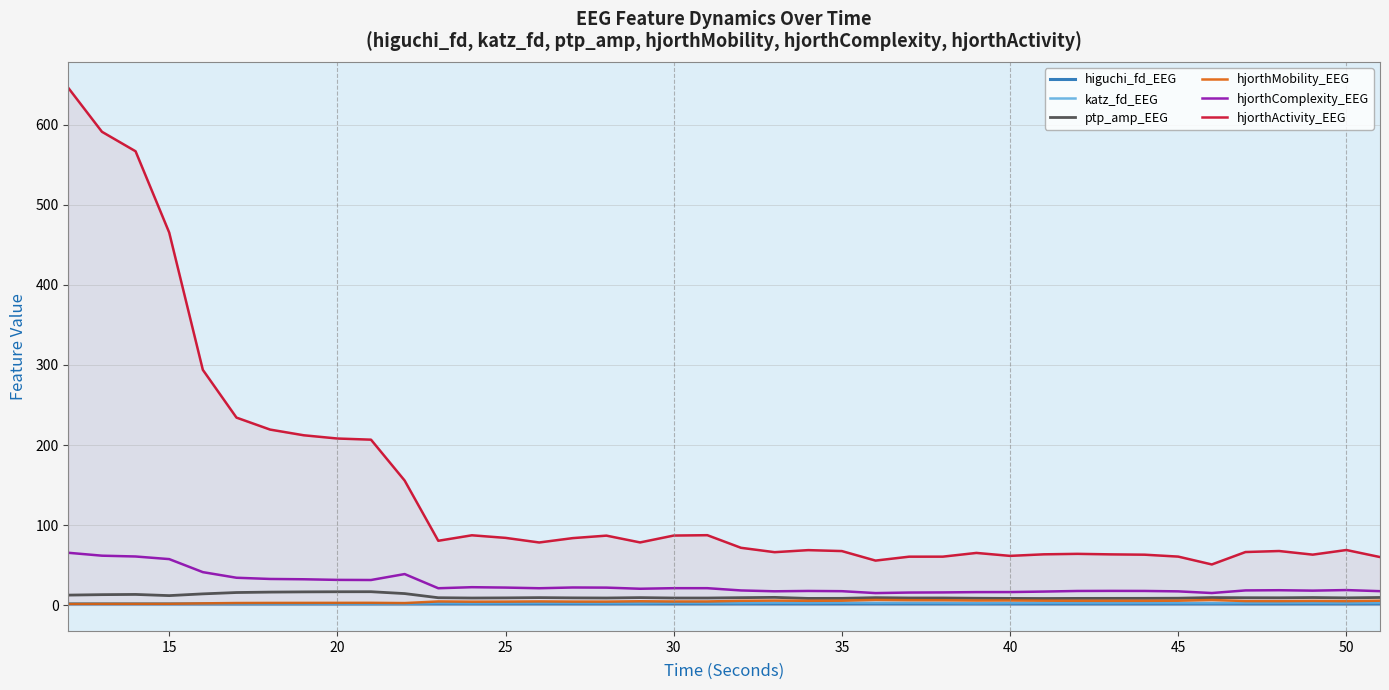

What are all the series names shown in the legend?

higuchi_fd_EEG, katz_fd_EEG, ptp_amp_EEG, hjorthMobility_EEG, hjorthComplexity_EEG, hjorthActivity_EEG